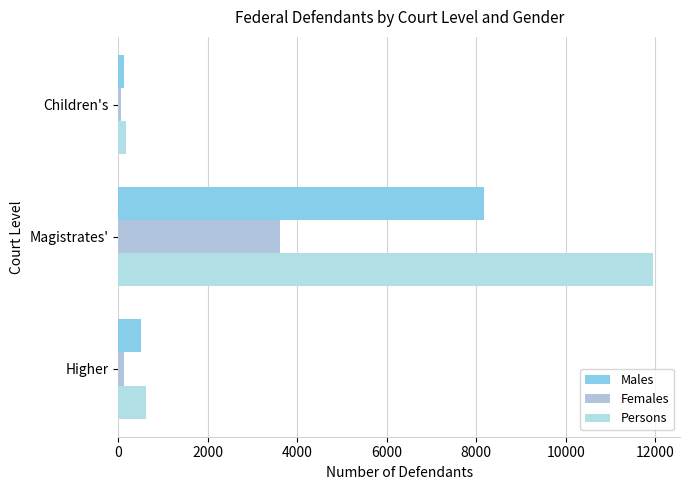

Rank the series by their maximum value, from lowest to highest.

Females, Males, Persons